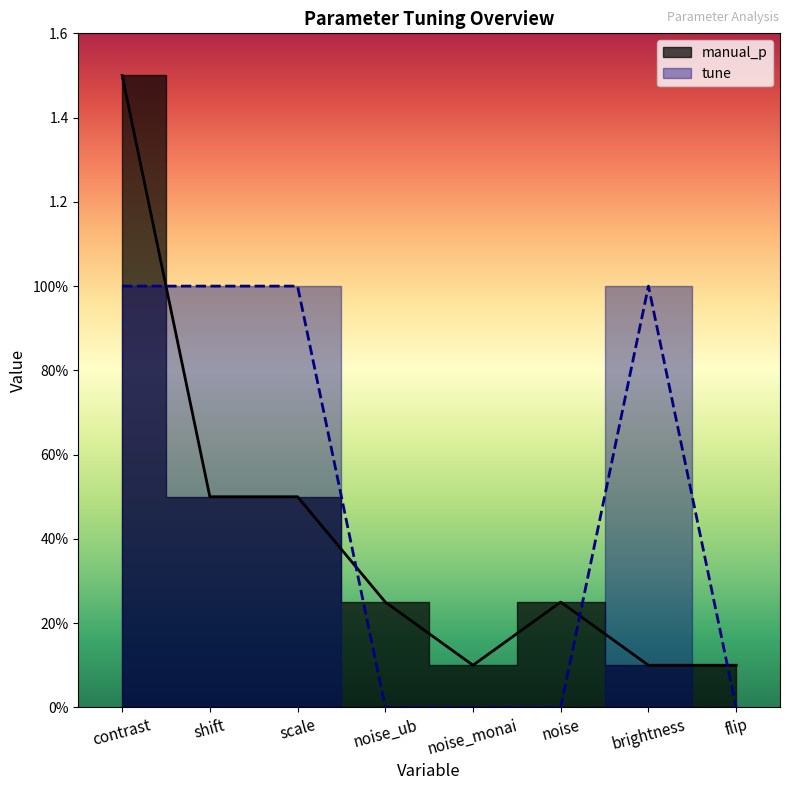

Which series has the widest spread of values?

manual_p